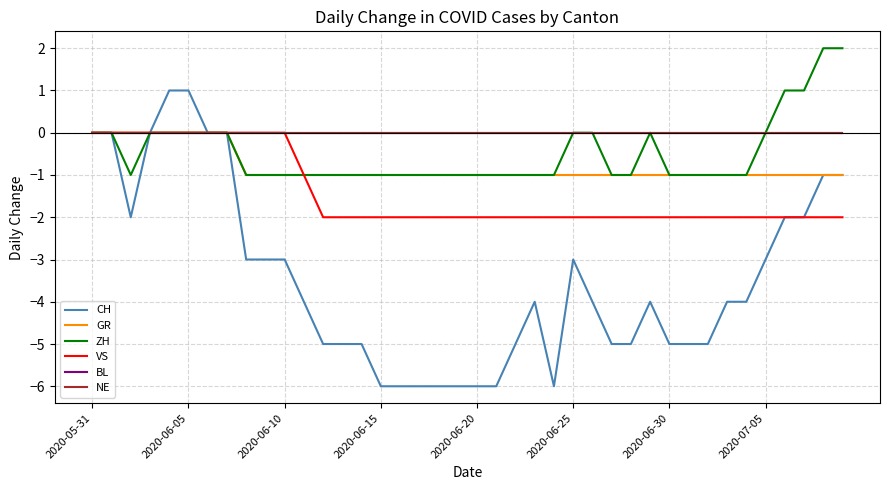

Does the chart display data point markers on the line(s)?

No